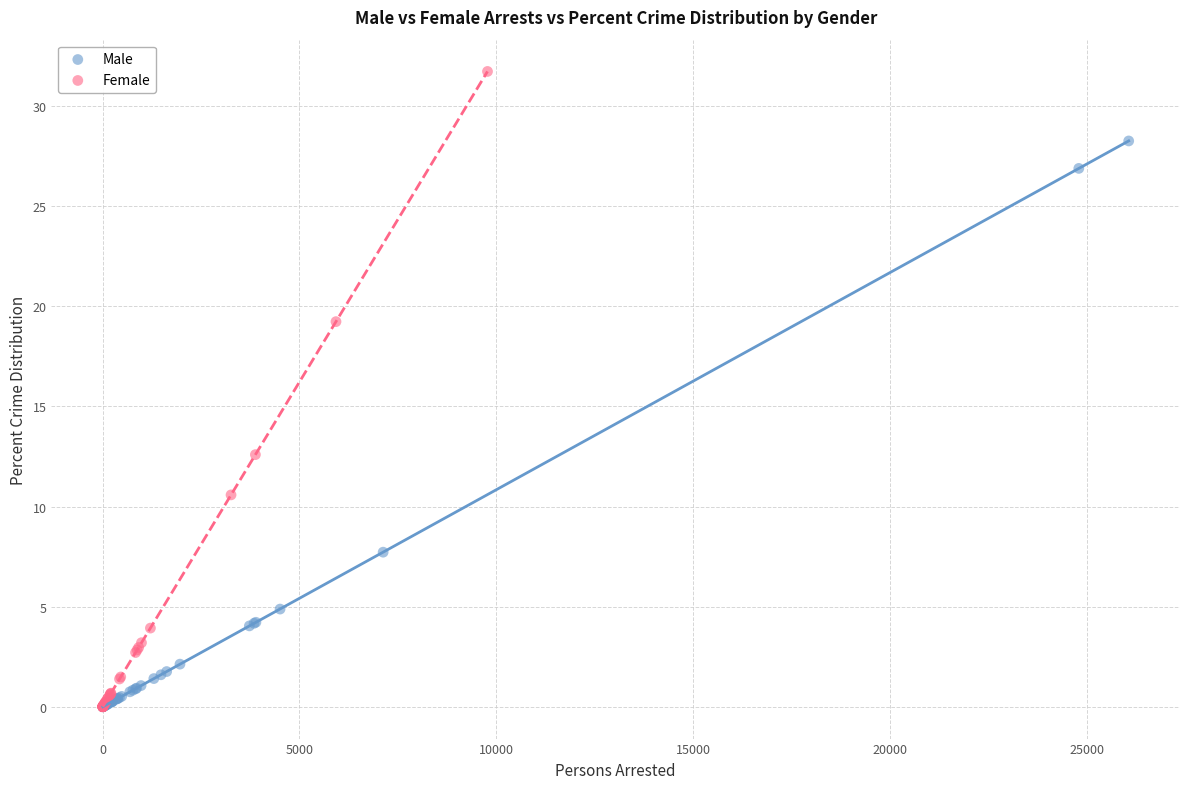

Which series has the widest spread of Y values?

Female